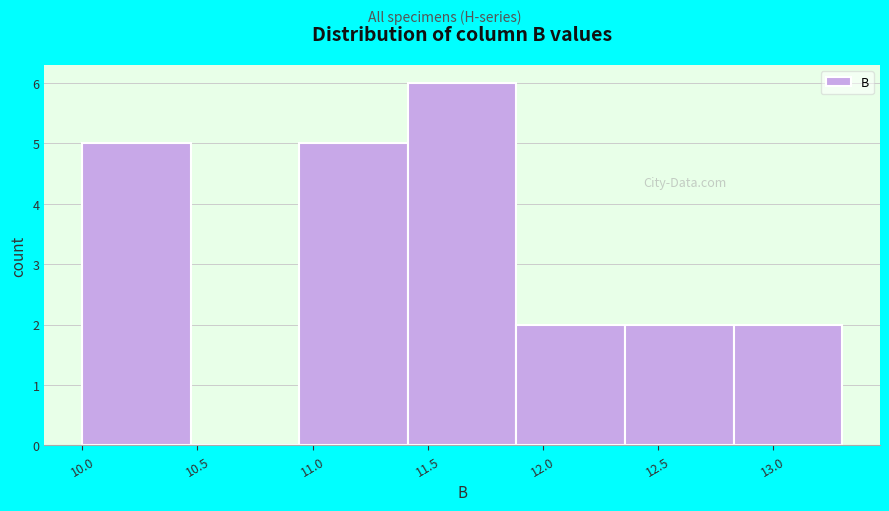

Reading left to right, list every bar in this chart as the range it spans on the x-axis followed by its height. Neither the bar edges nor the heights are printed on the chart, so give them approximately, as read against the axes.

10.00 to 10.45: 5
10.45 to 10.95: 0
10.95 to 11.40: 5
11.40 to 11.90: 6
11.90 to 12.35: 2
12.35 to 12.85: 2
12.85 to 13.30: 2